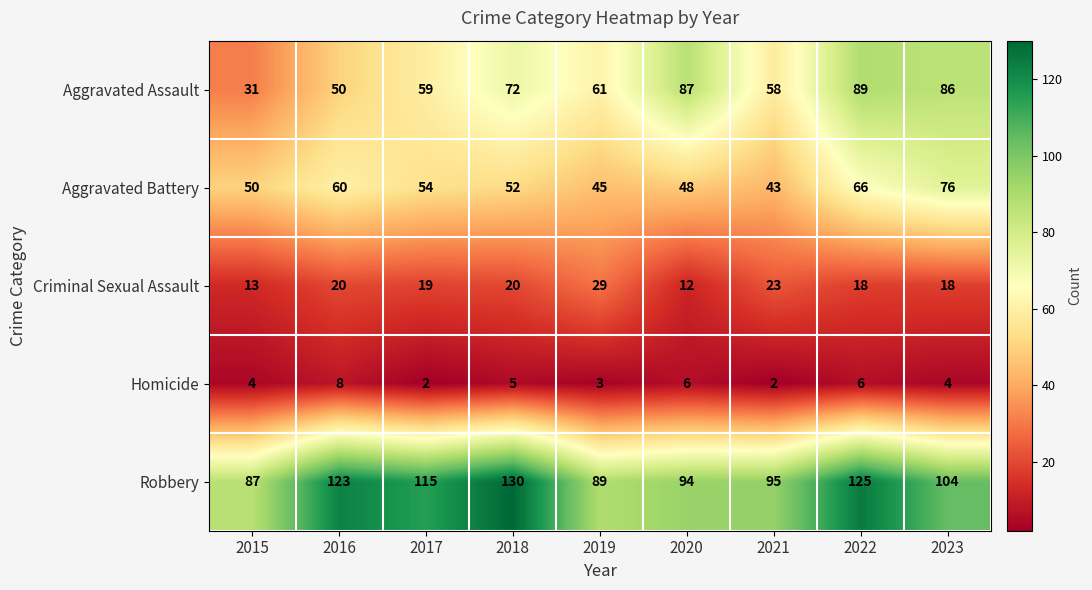

Which category has the highest value across all series?

2018